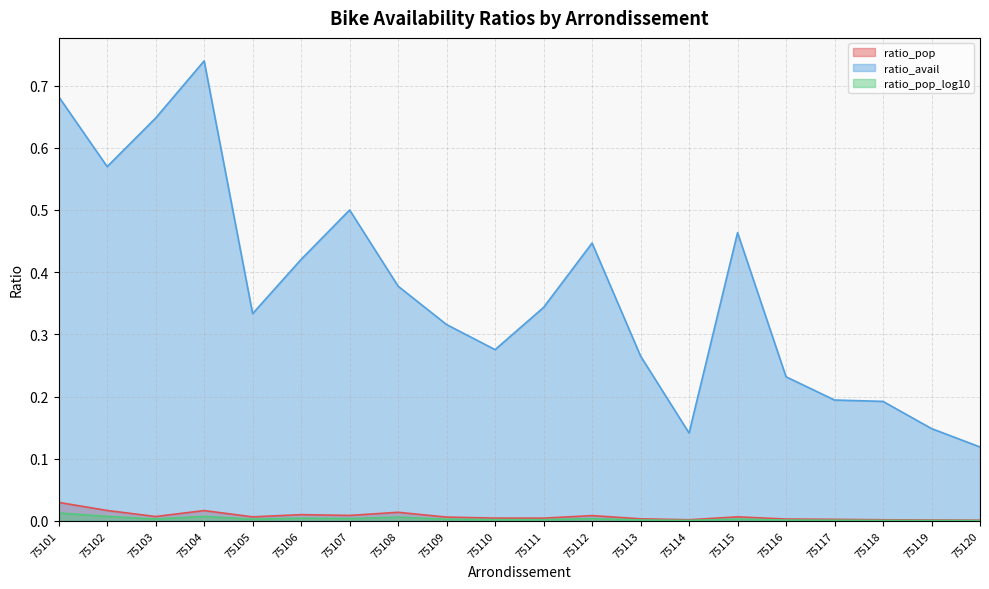

In ratio_avail, how many points are lower than both neighbors (excluding endpoints)?

4